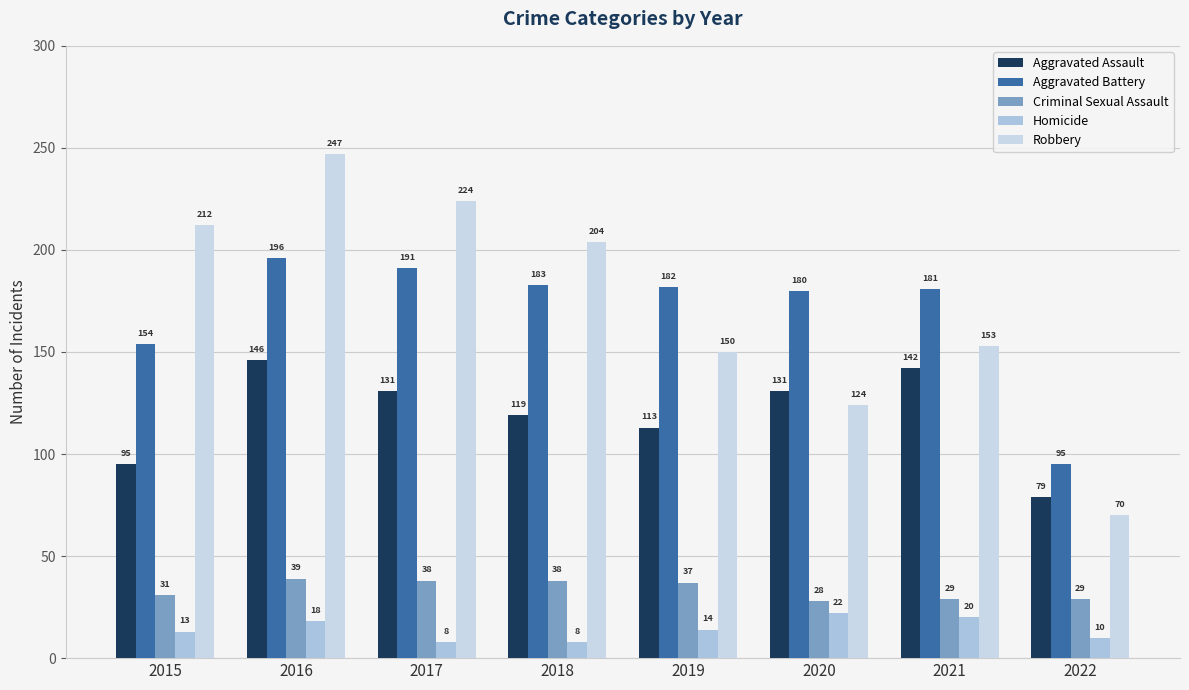

At which label does Aggravated Battery reach its minimum?

2022